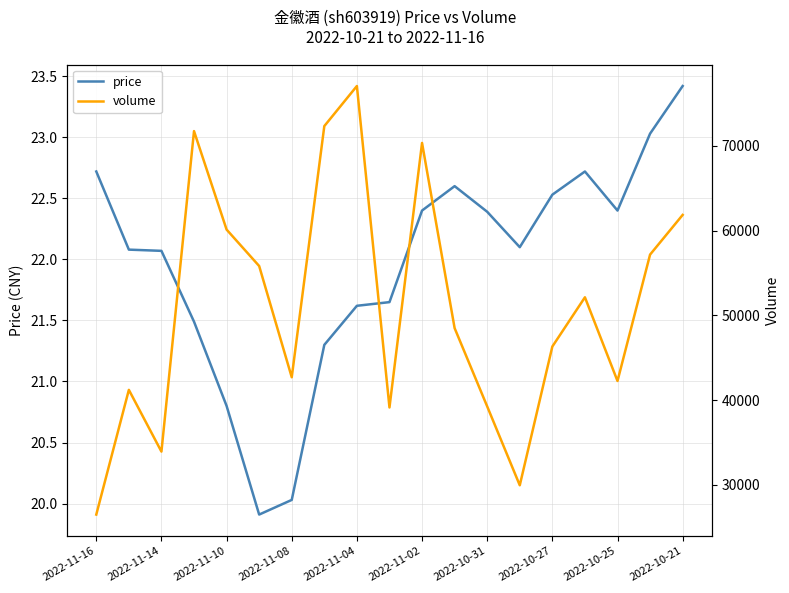

List the series in order of their overall mean, highest first.

volume, price